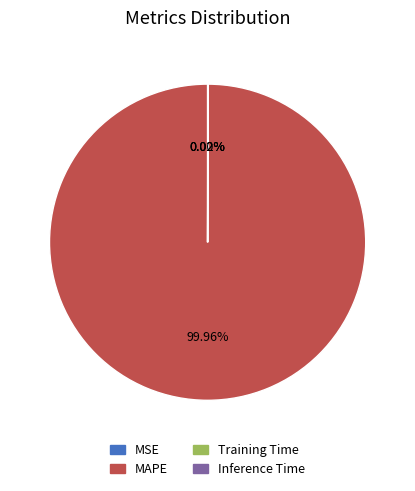

Which category has the biggest portion of the pie?

MAPE